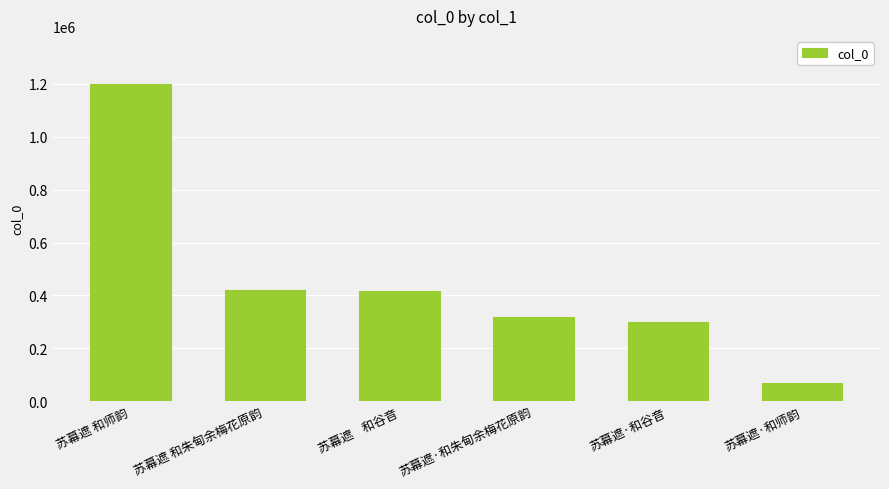

Between 苏幕遮·和朱甸余梅花原韵 and 苏幕遮 和朱甸余梅花原韵, which is larger?

苏幕遮 和朱甸余梅花原韵